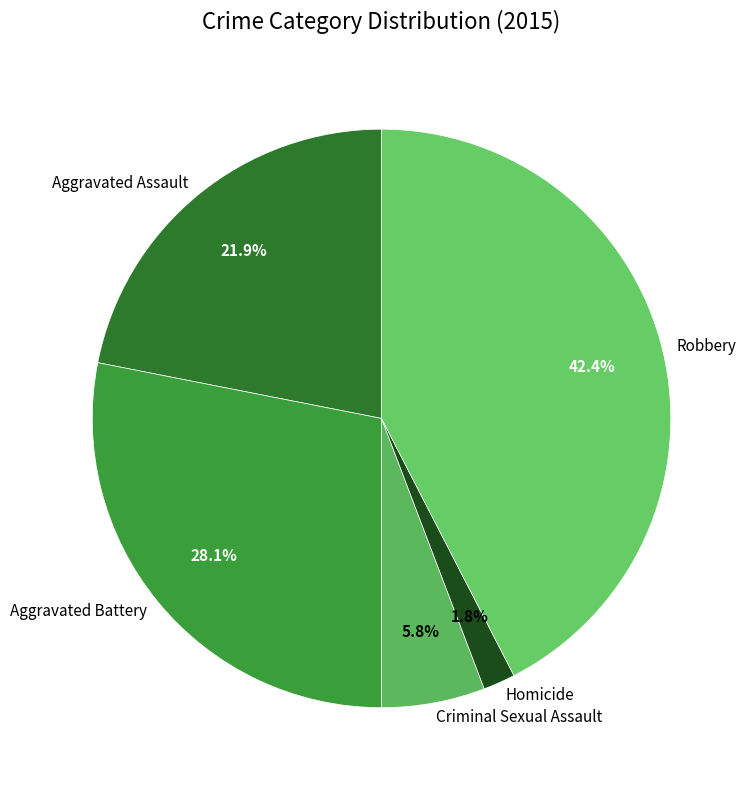

Combined, what portion of the pie is Robbery and Homicide?

44.2%